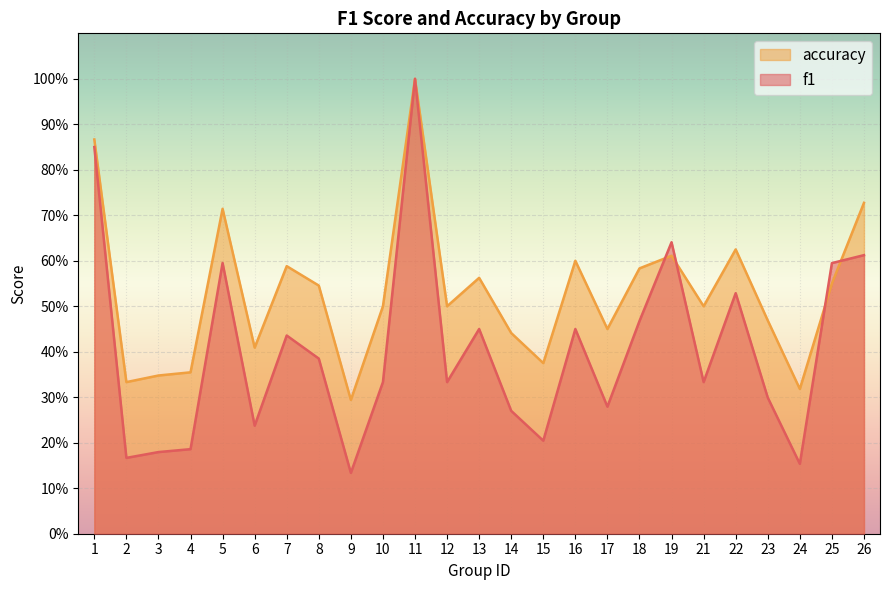

Rank the categories by accuracy value from highest to lowest.

11, 1, 26, 5, 22, 19, 16, 7, 18, 13, 25, 8, 10, 12, 21, 23, 17, 14, 6, 15, 4, 3, 2, 24, 9